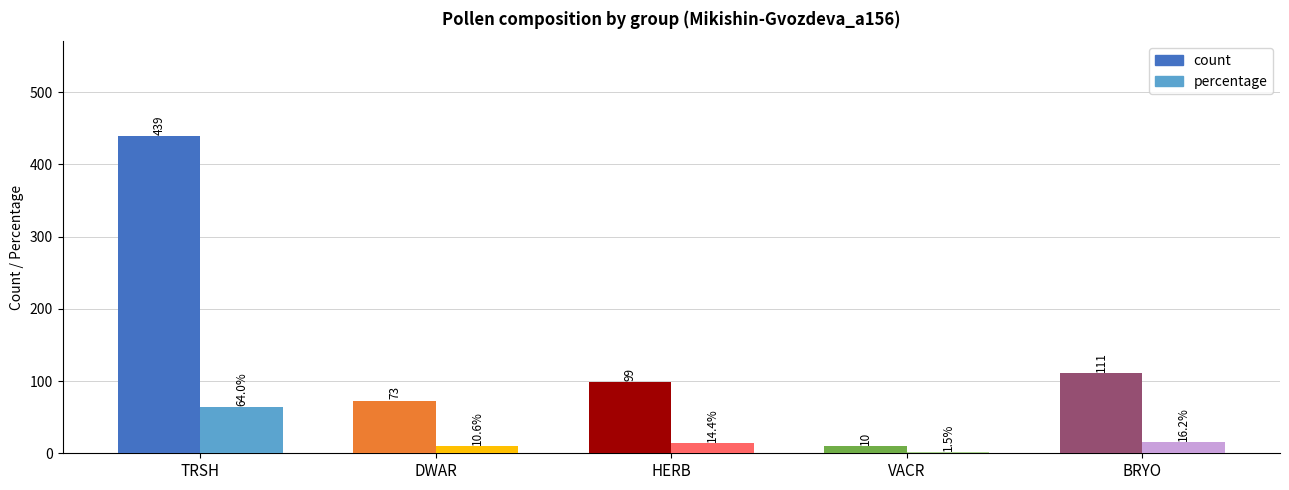

Are the bars horizontal?

No